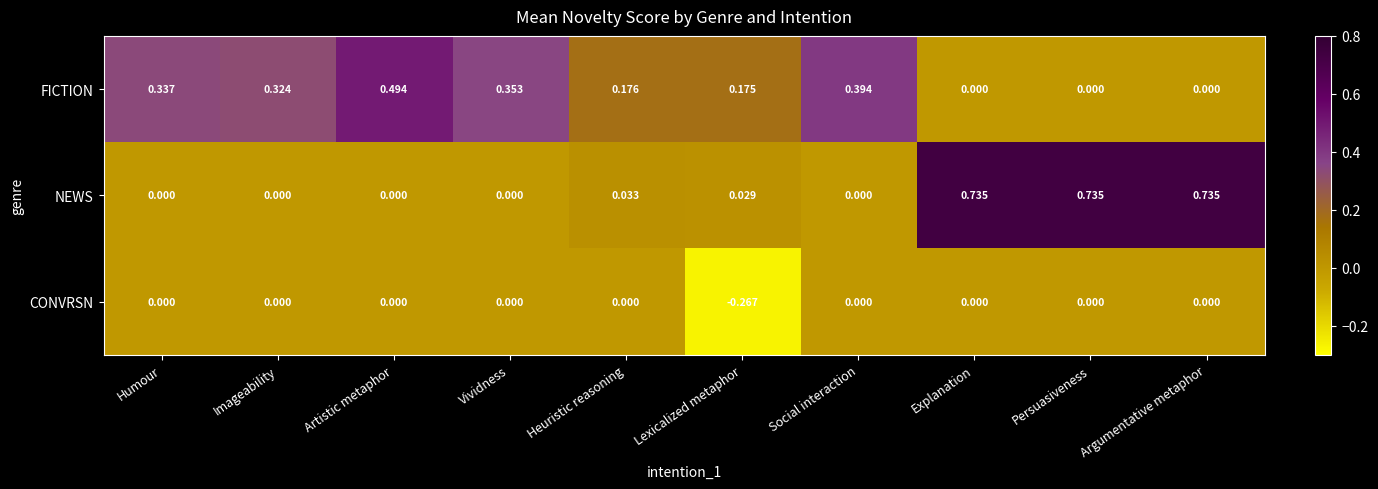

Which label corresponds to the smallest value in the chart?

Lexicalized metaphor